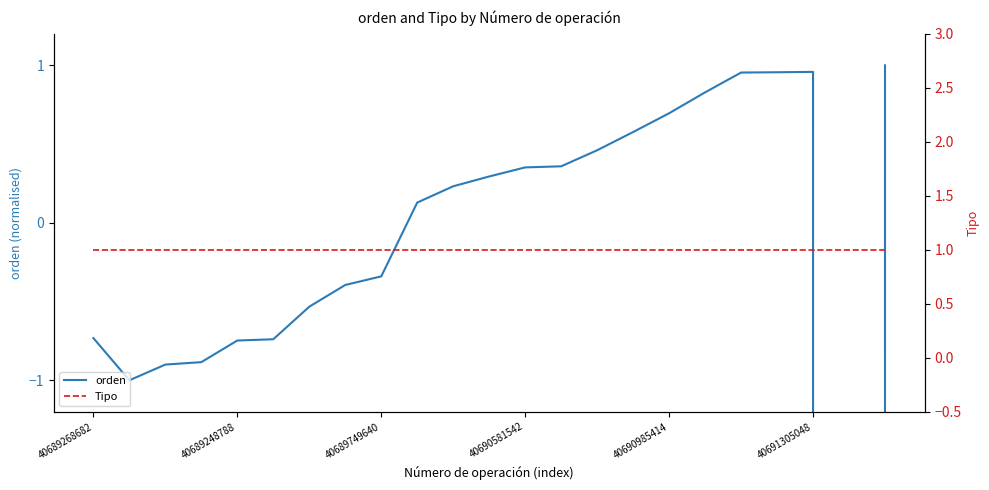

How many data points in orden are less than 0?

10